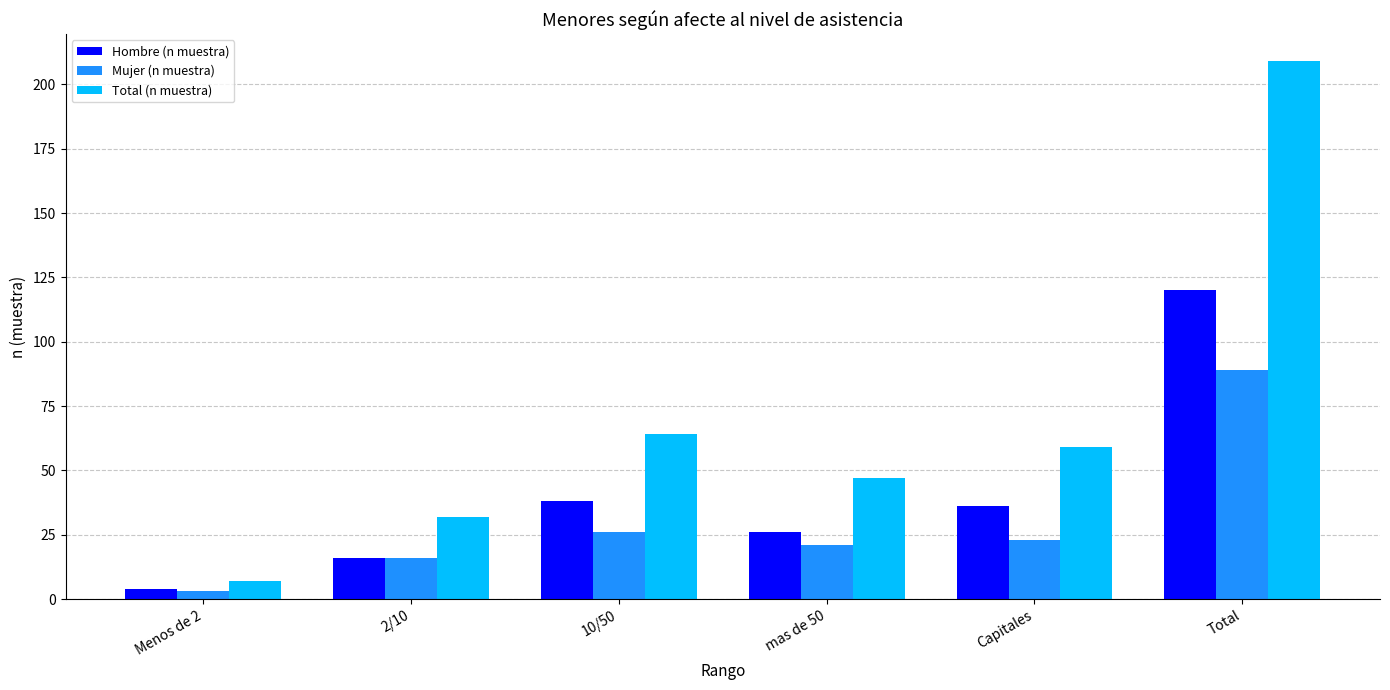

Which category has the lowest value in the Total (n muestra) series?

Menos de 2